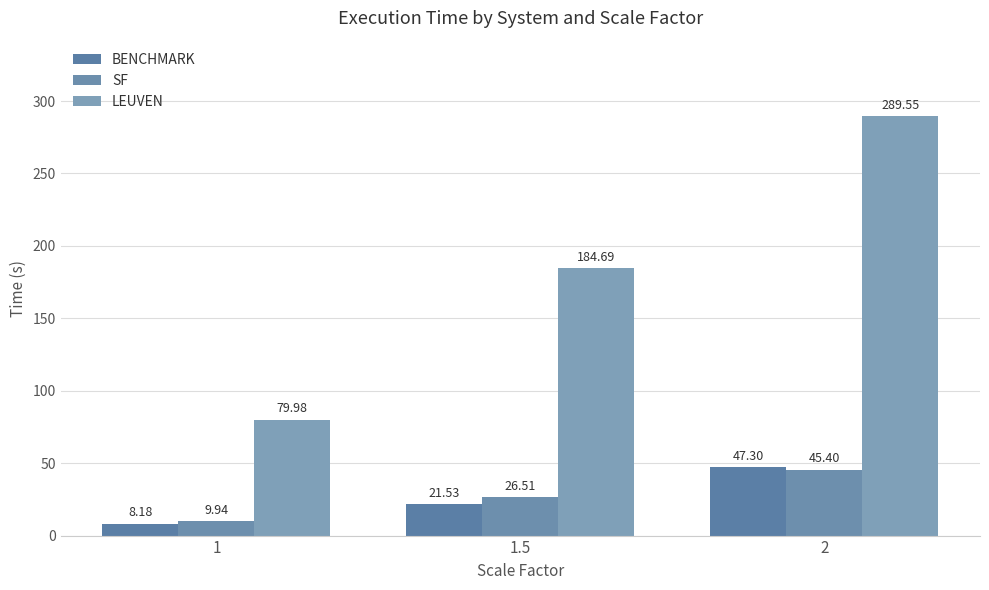

What is the label of the 1st bar from the right?

2